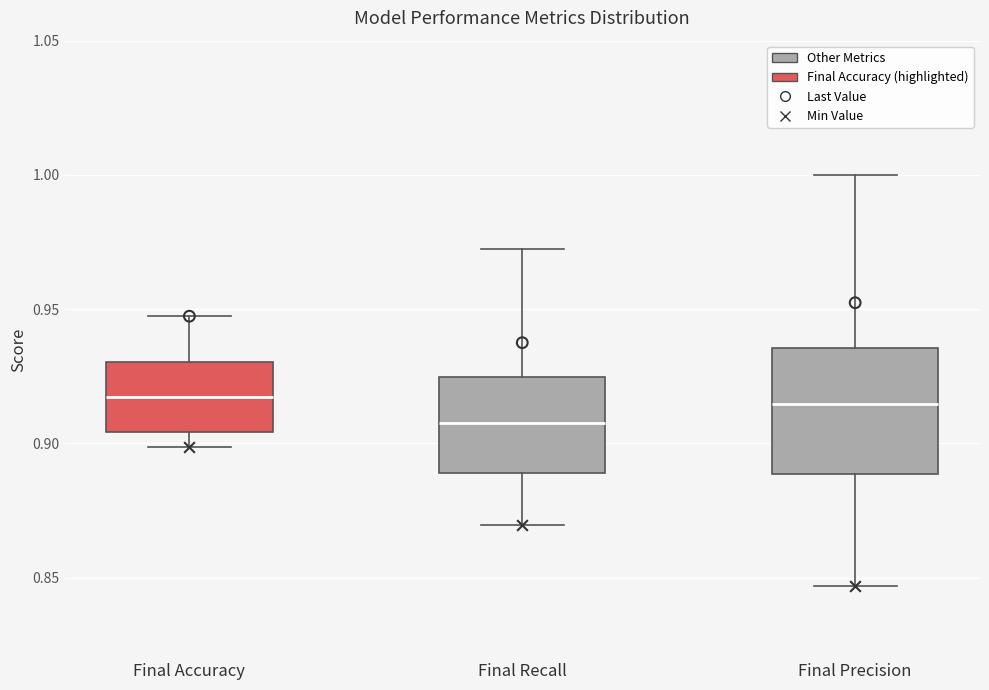

Comparing the boxes themselves (not the whiskers), which one is the tallest?

Final Precision